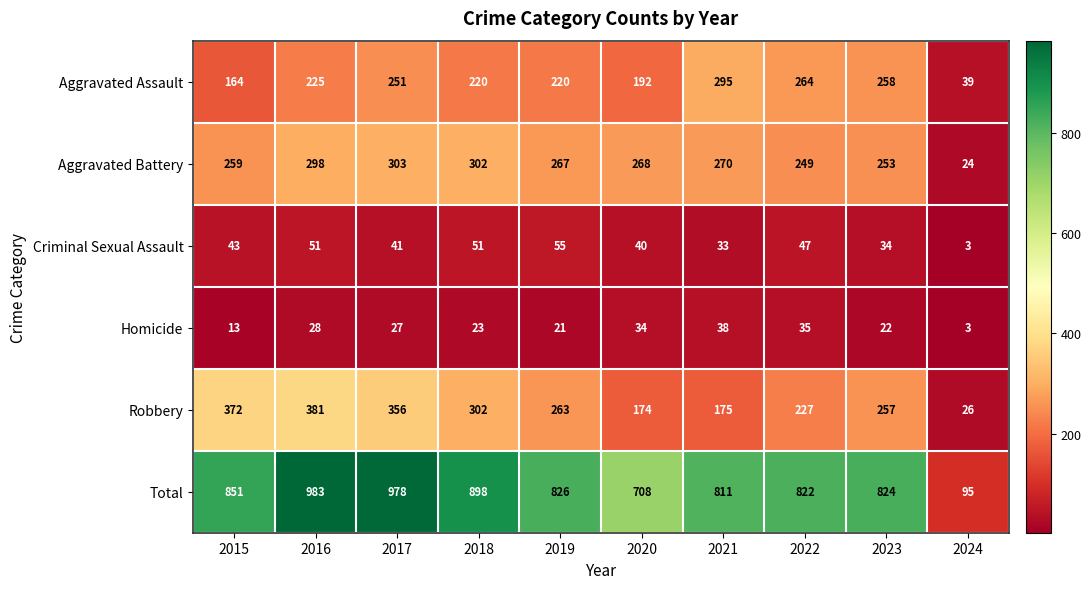

What is the approximate value of Aggravated Battery at 2021?

270